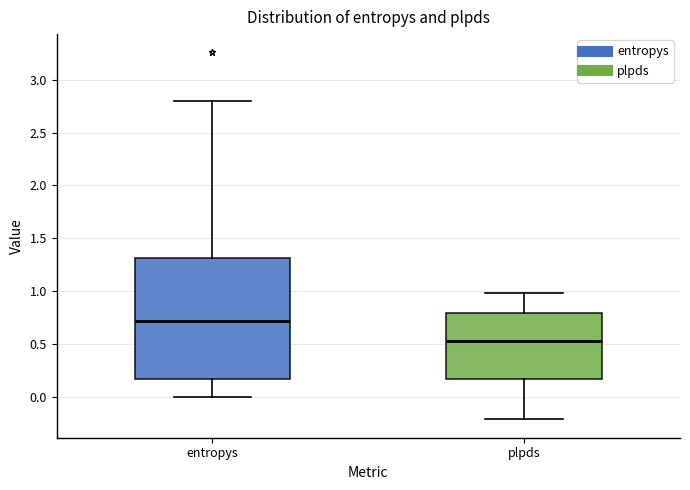

Reading left to right, transcribe this box plot: for each box, give where its median line is, the range the box spans, and where its two whiskers end, as read against the y-axis. The values are not printed on the chart, so give them approximately, as read against the axis.

entropys: median 0.70, box 0.15 to 1.30, whiskers 0.00 to 2.80
plpds: median 0.55, box 0.15 to 0.80, whiskers -0.20 to 1.00